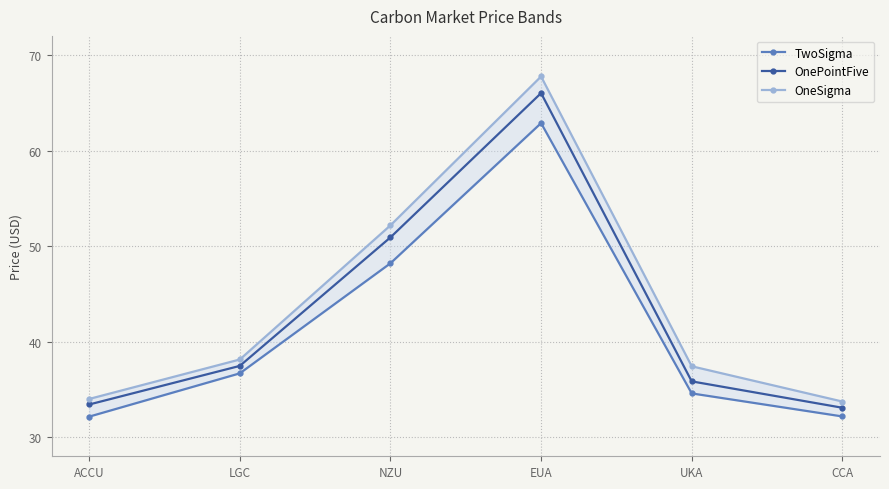

What position from the right is EUA?

3